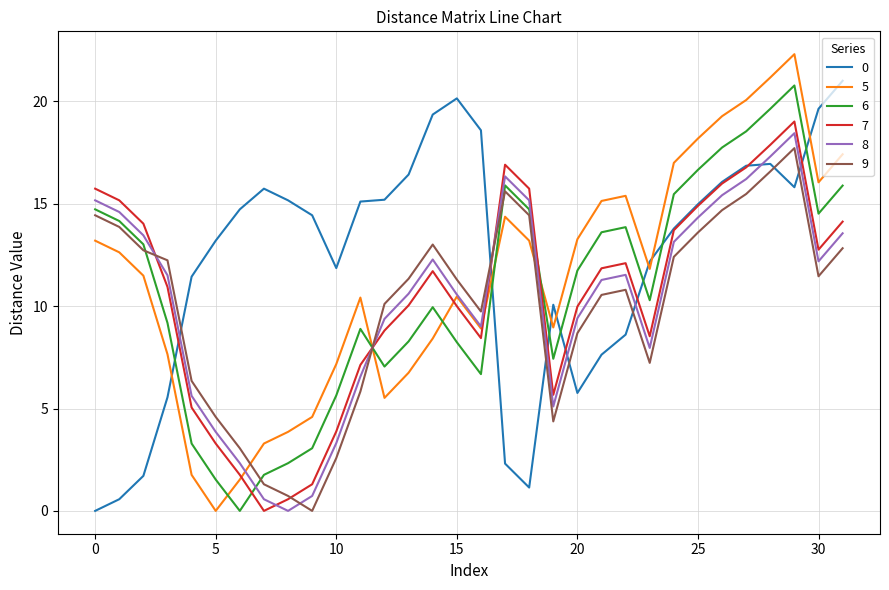

True or false: 7 and 5 intersect in this chart.

True